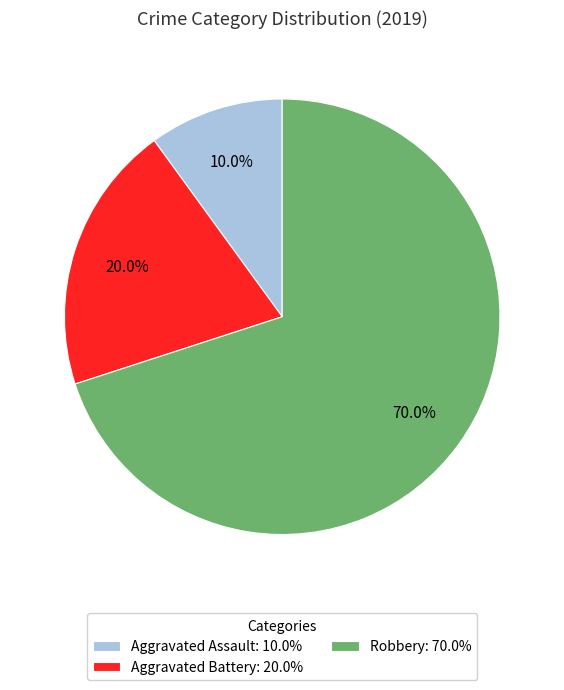

Which slice represents more than half of the pie?

Robbery